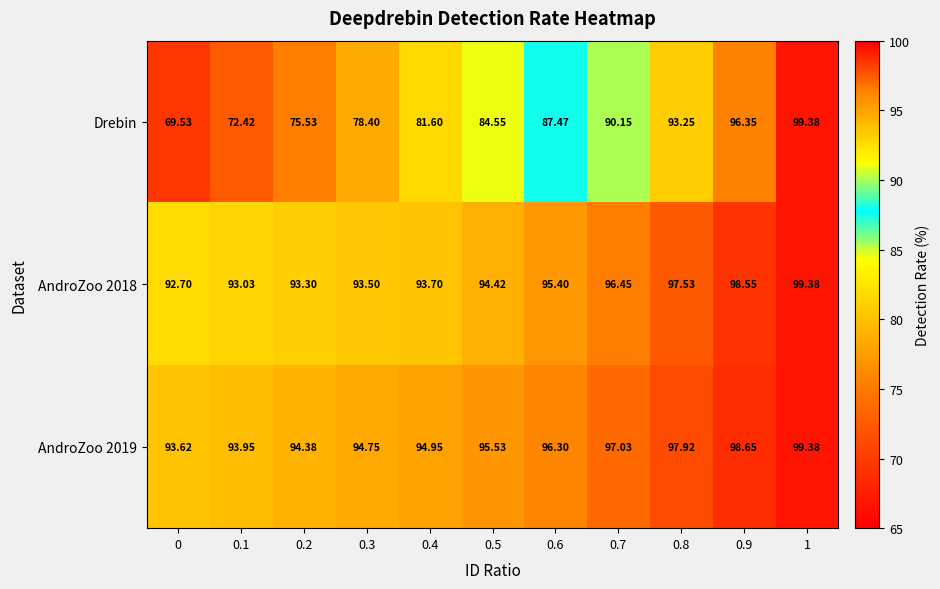

At how many categories does at least one series exceed 91?

11